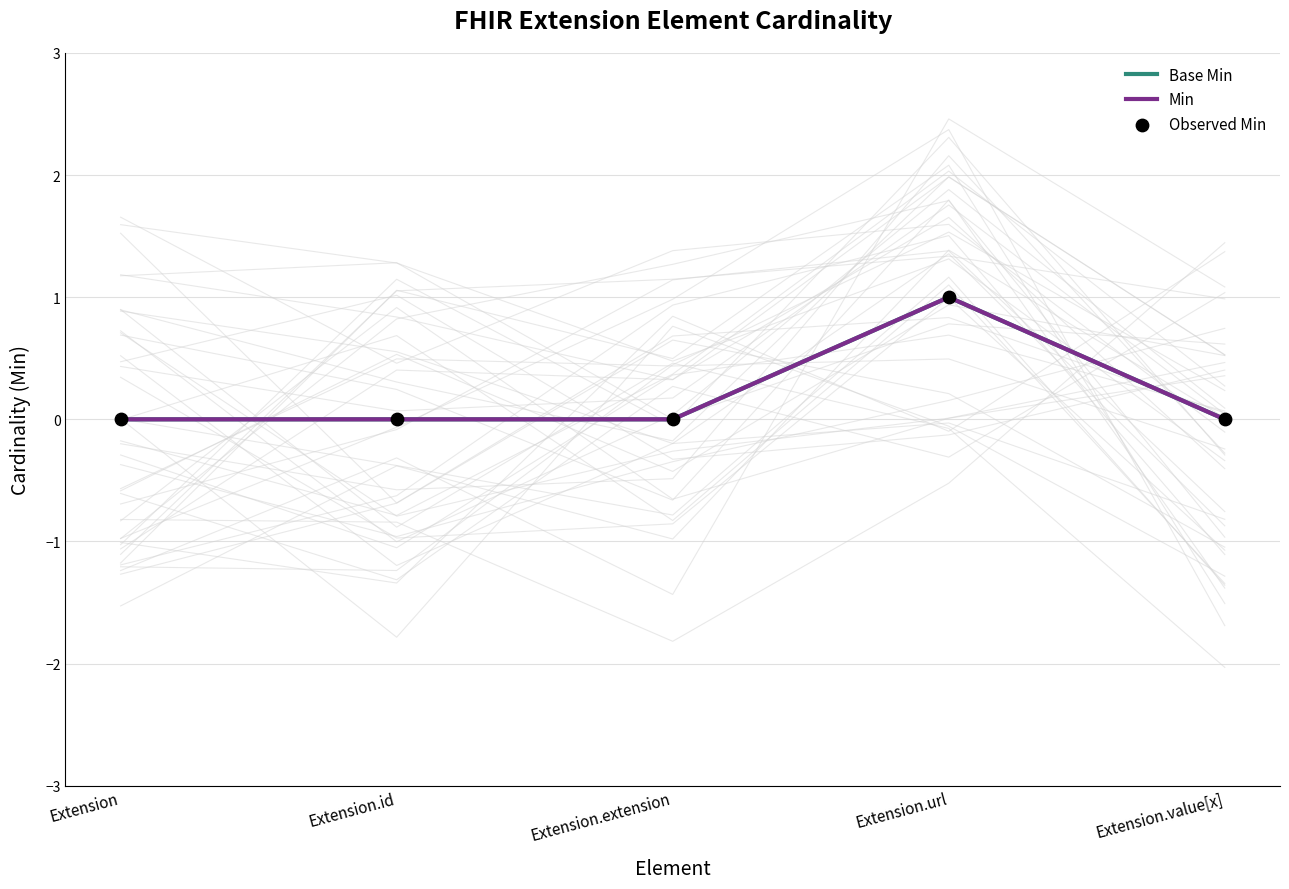

Which series has the largest total across all categories?

Base Min